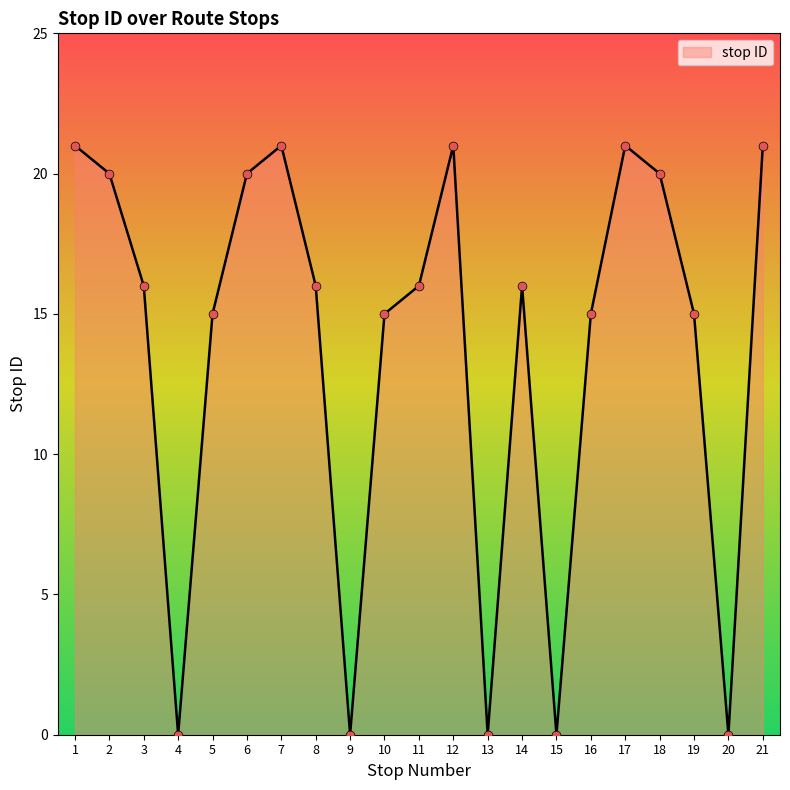

What is the change in value from 7 to 14?

-5